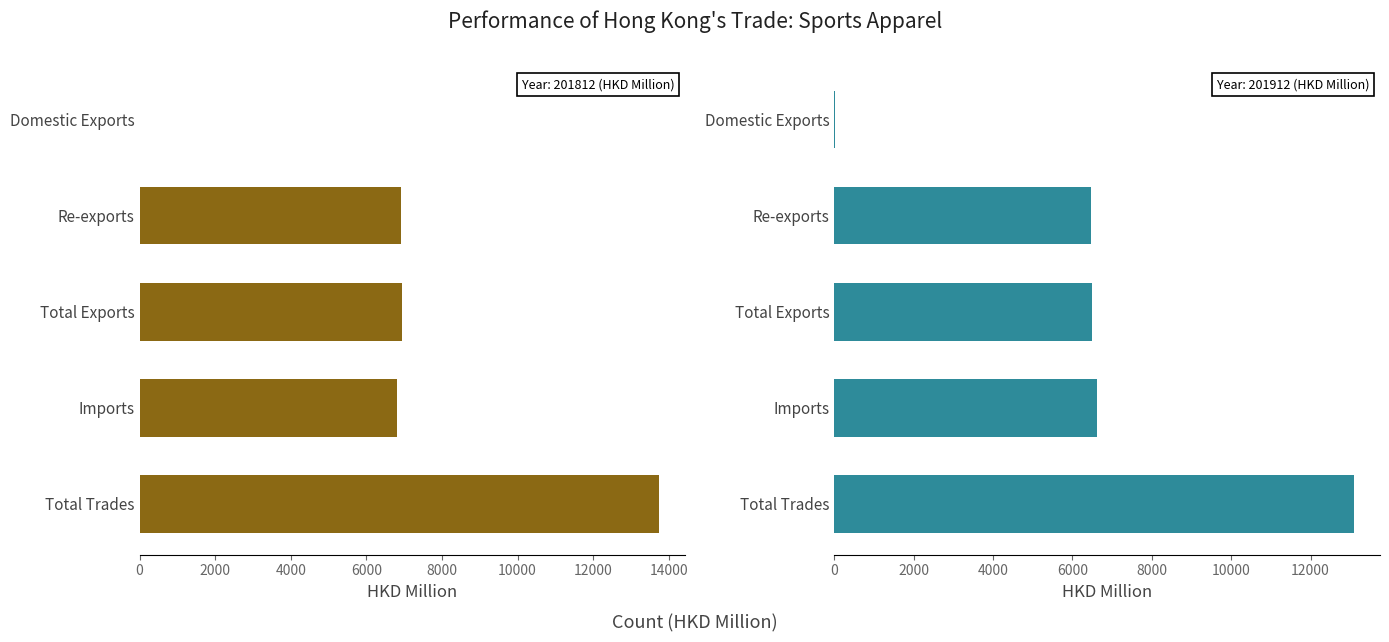

Is it true that 201912 equals 24.8 at Domestic Exports?

False